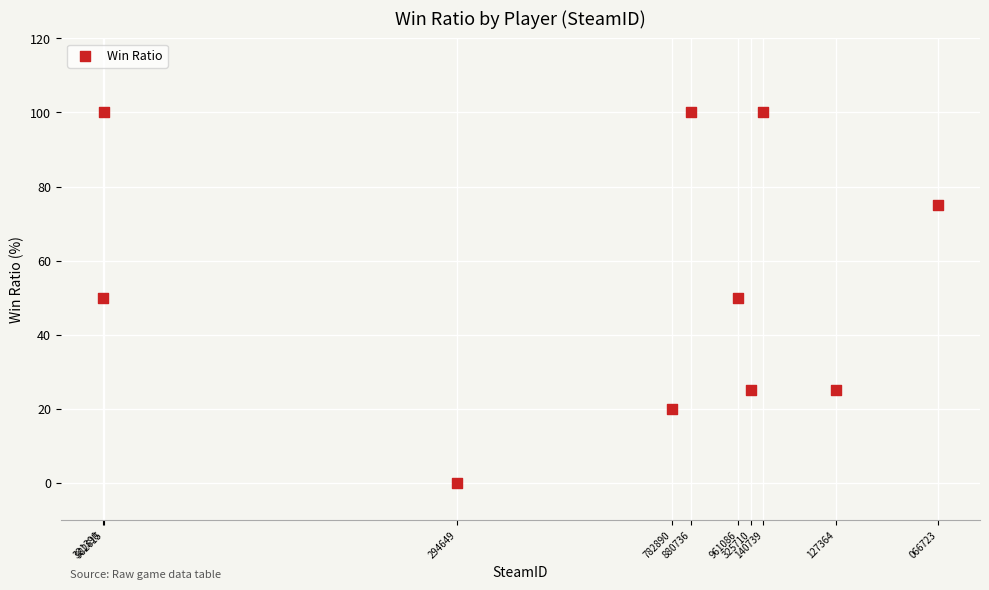

What is the average X value?

76561199026488400